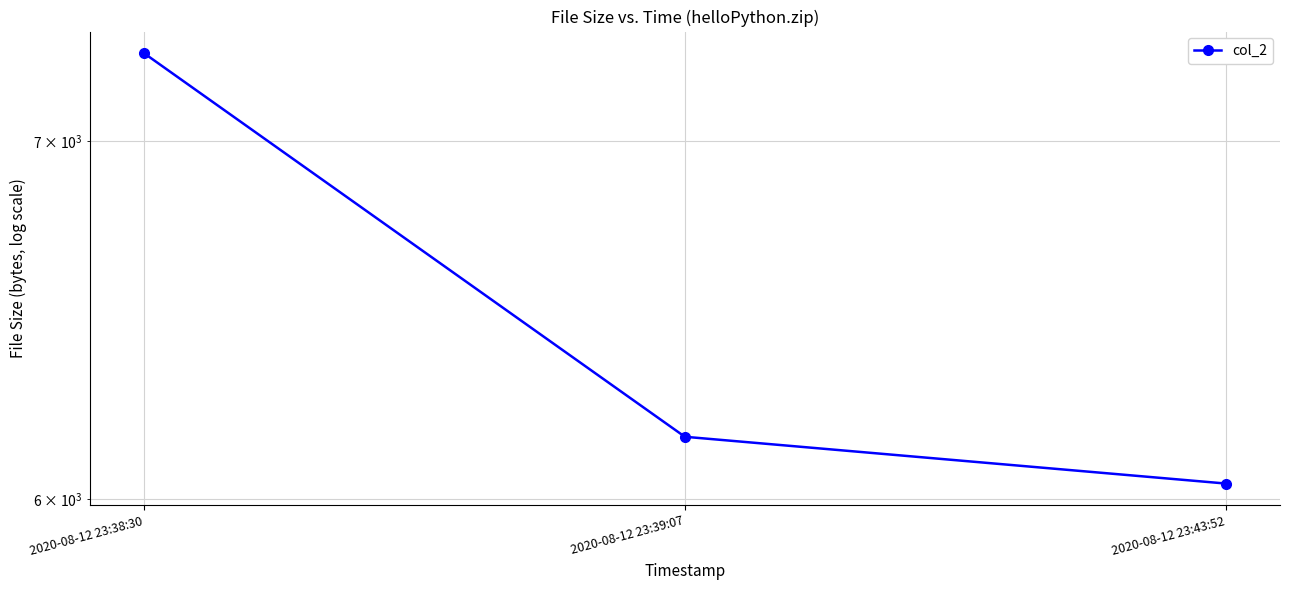

What is the difference between the values at 2020-08-12 23:43:52 and 2020-08-12 23:39:07?

123